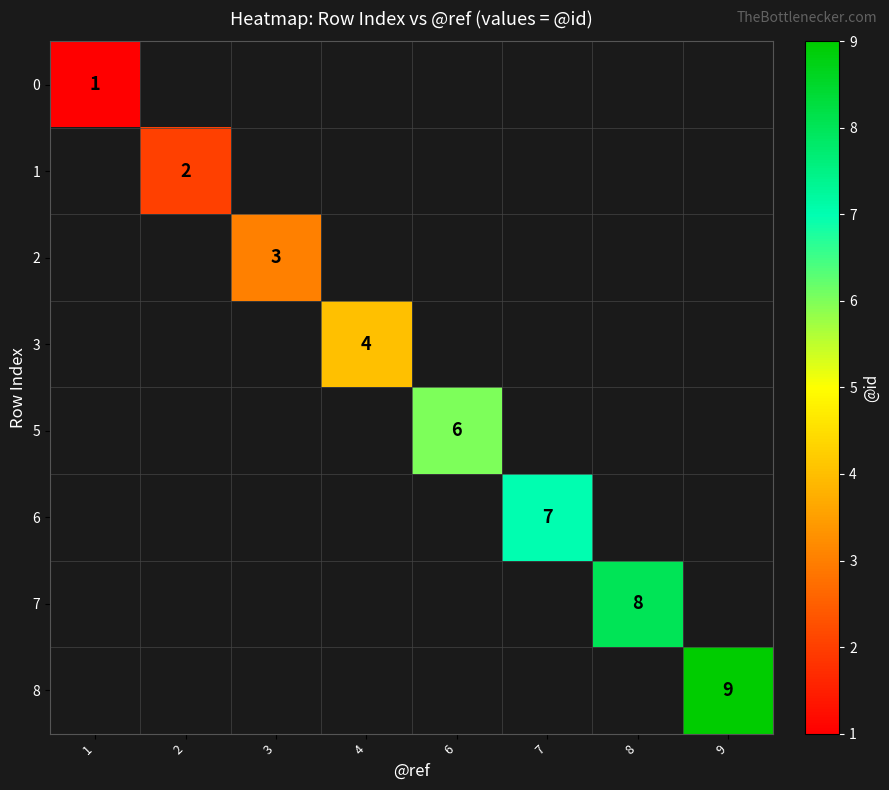

The 7 series shows 8 at 8. True or false?

True